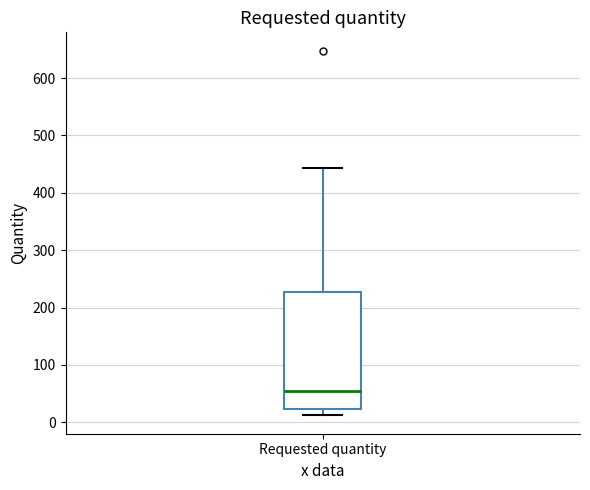

Read this box plot against the y-axis: the position of the median line, the range covered by the box, and the ends of both whiskers. The values are not printed on the chart, so give them approximately, as read against the axis.

median 50, box 20 to 230, whiskers 10 to 440